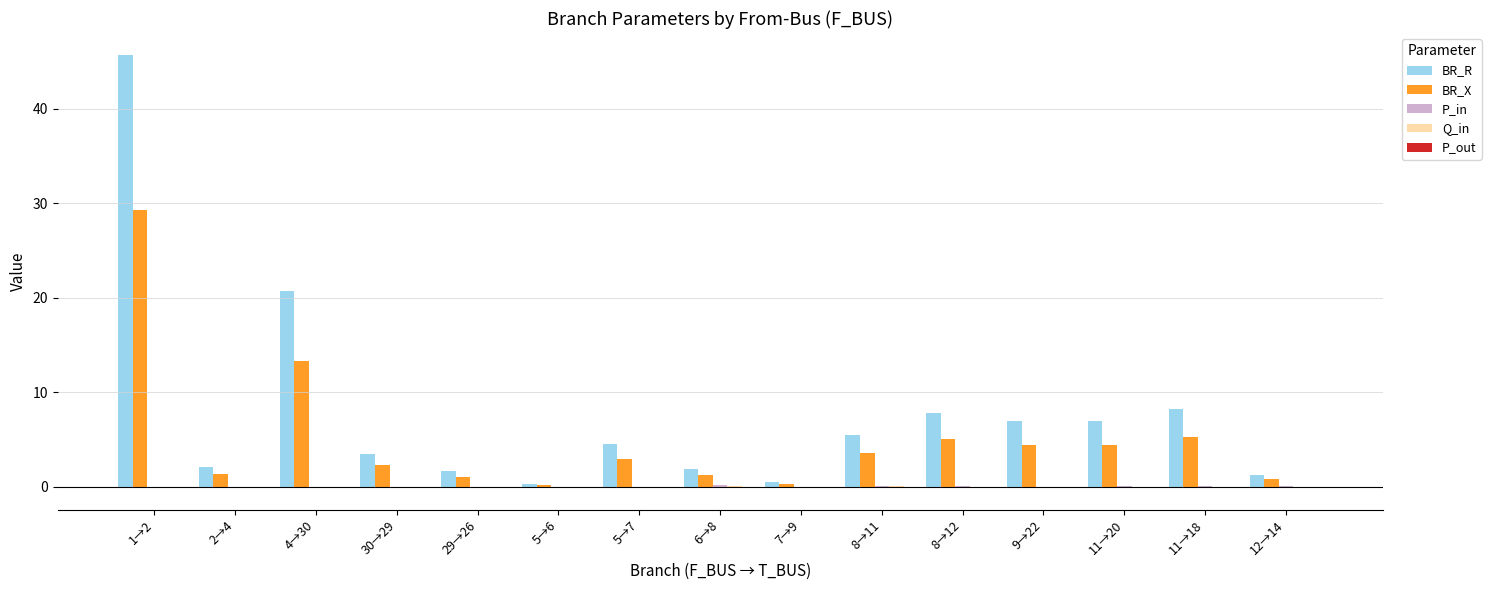

What is the sum of all BR_R values?

117.7